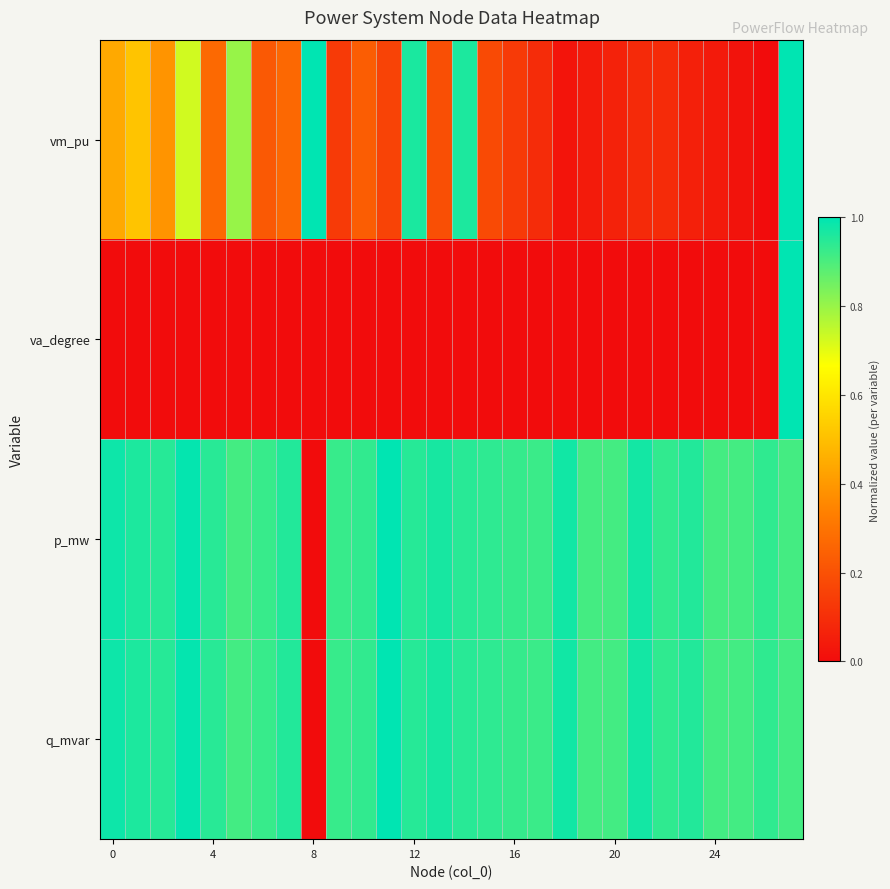

Which series has the widest spread of values?

vm_pu